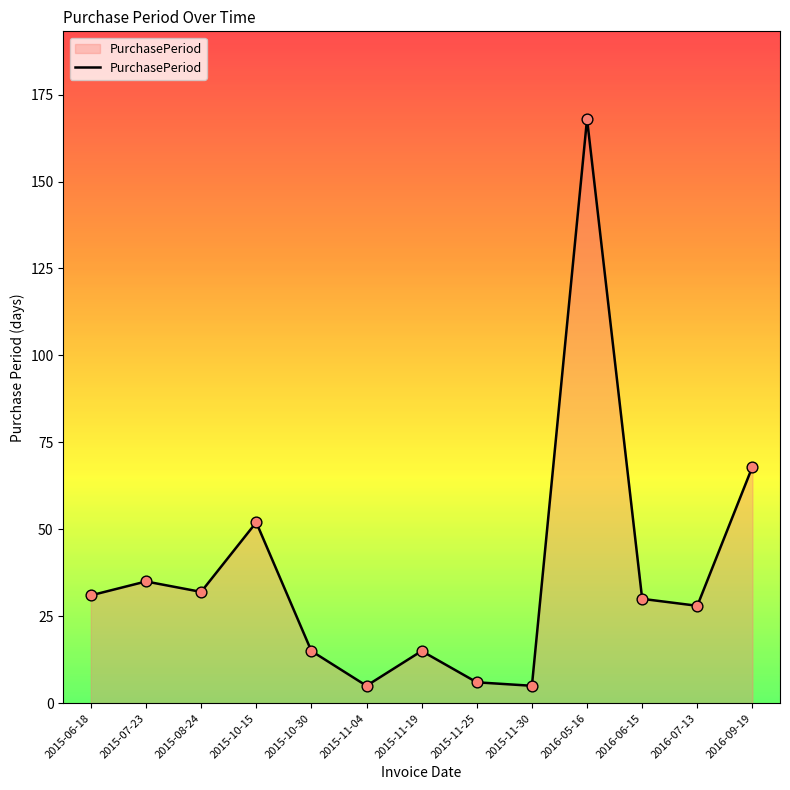

What is the change in value from 2015-06-18 to 2015-11-30?

-26